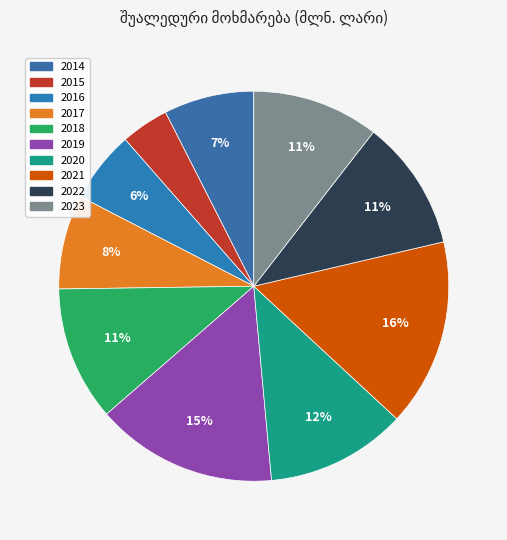

Count the number of slices in the pie.

10